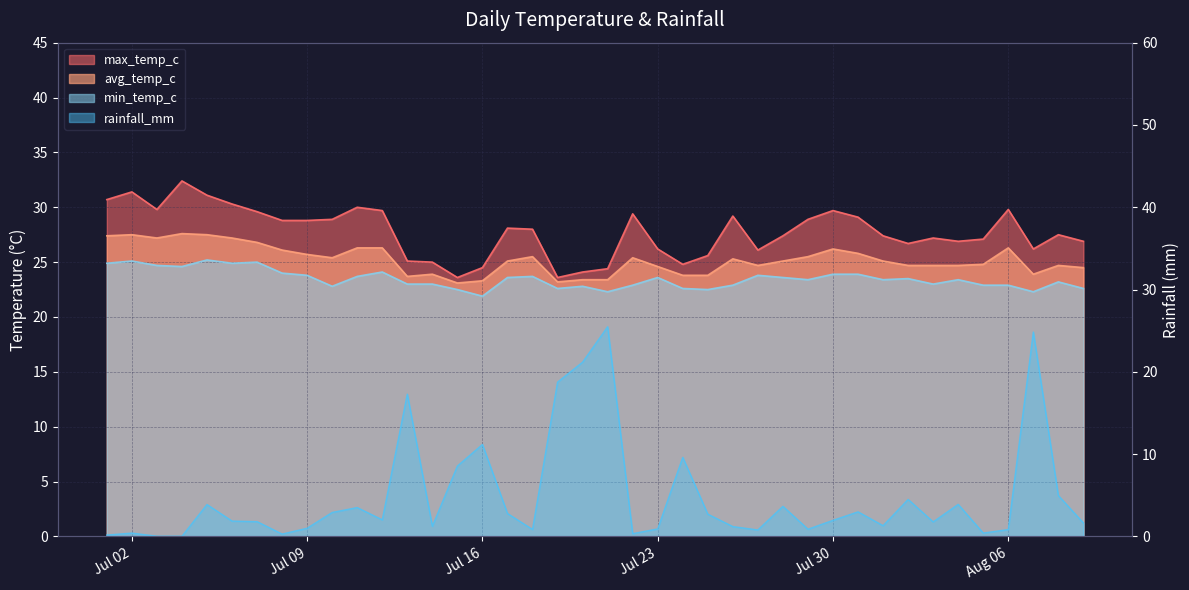

Which category has the highest value across all series?

2024-07-04